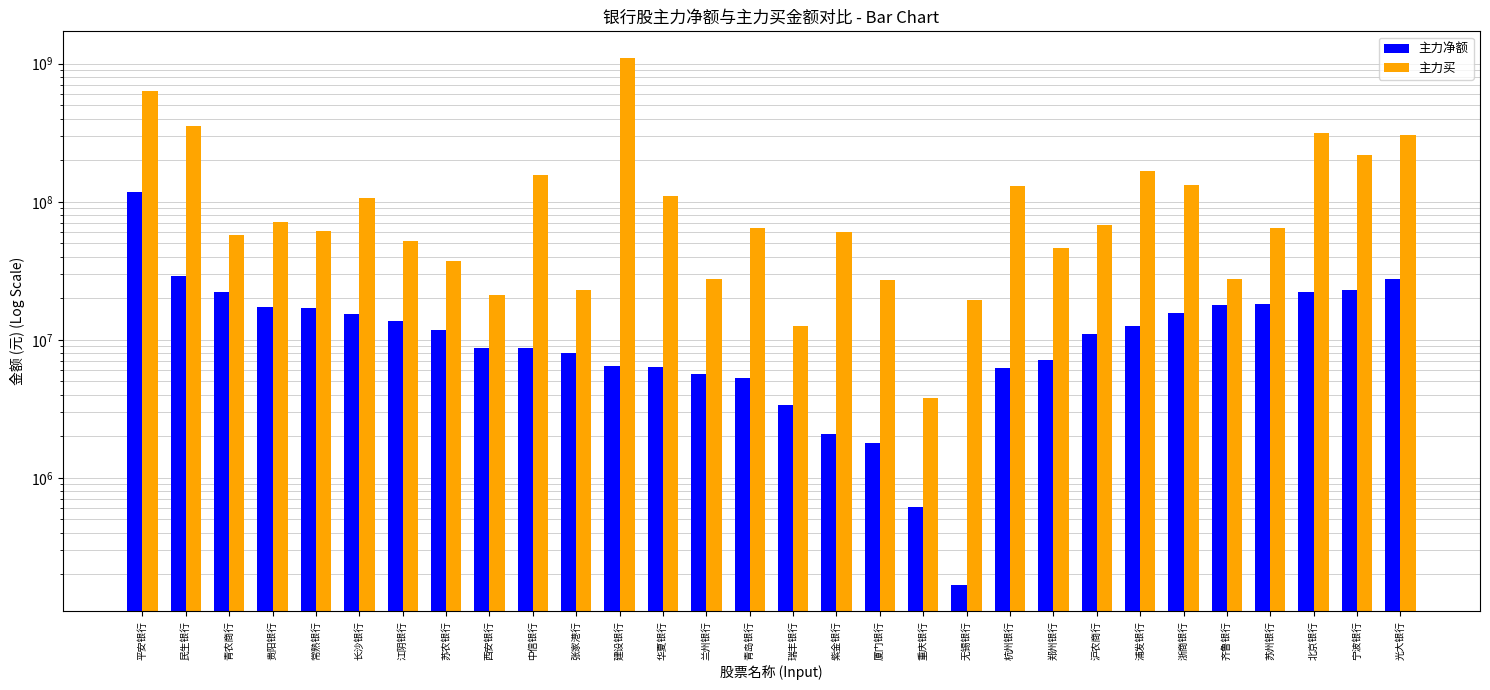

Which series has the largest range (max minus min)?

主力买